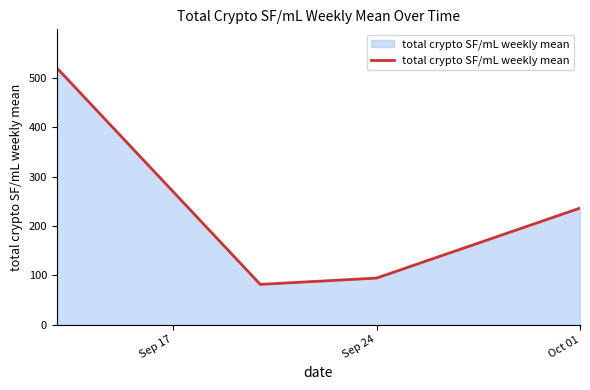

True or false: the data has more than 1 interior local peaks.

False